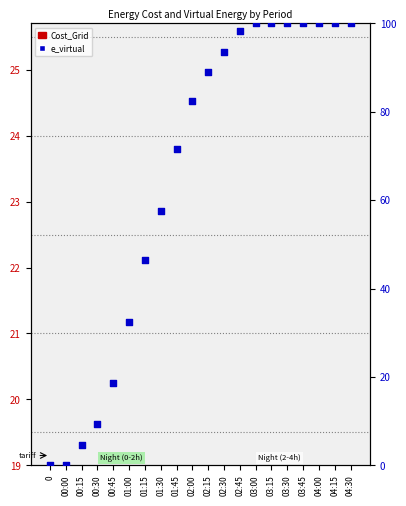

Which series reaches the maximum Y coordinate?

e_virtual